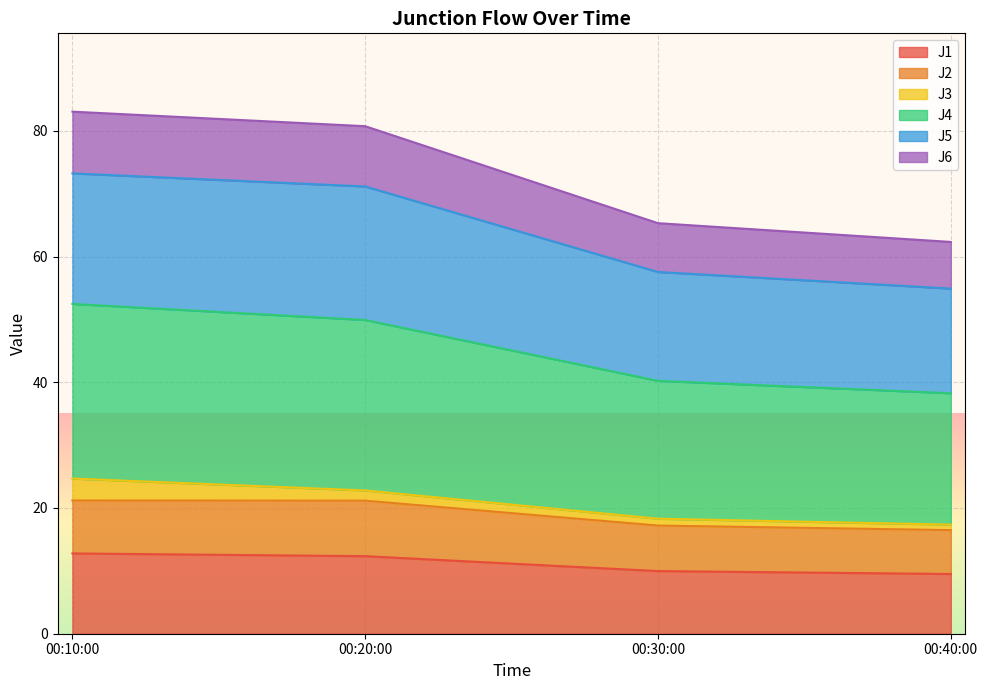

What is the smallest value displayed?

9.5